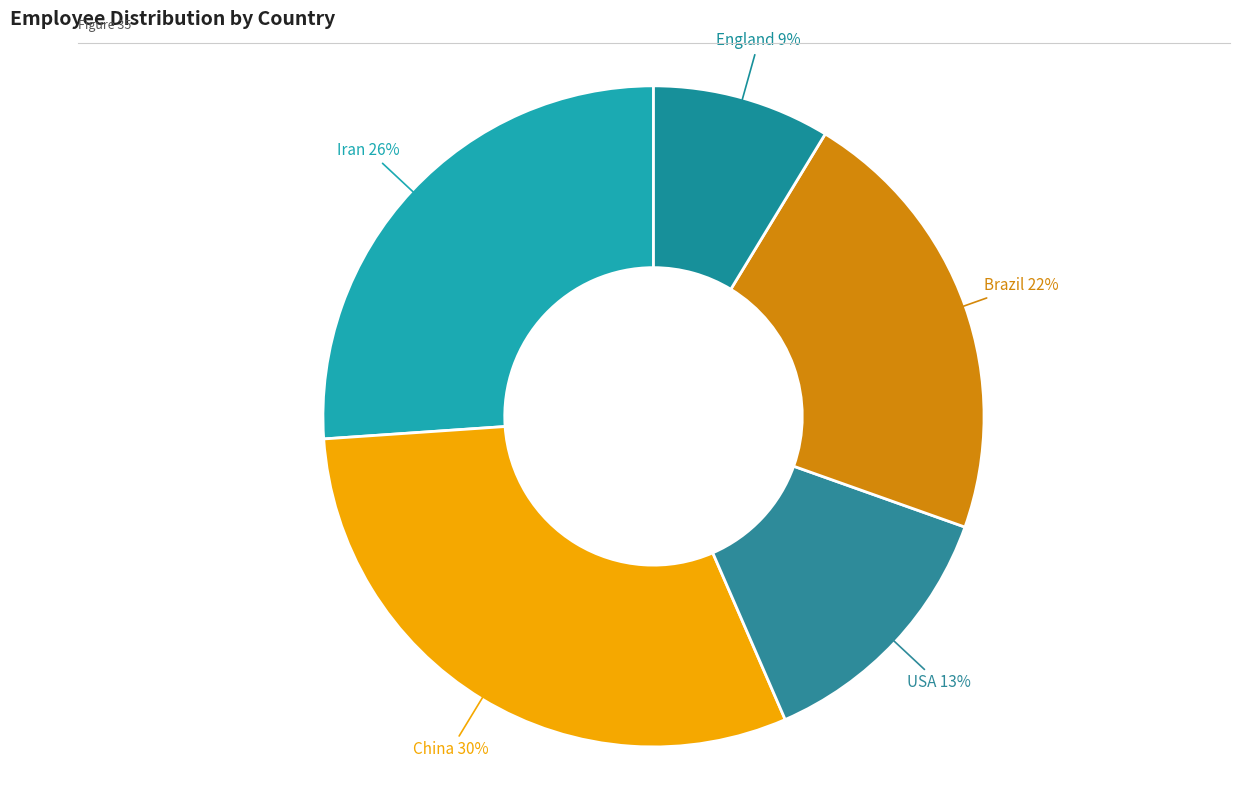

Which category has the smallest portion of the pie?

England